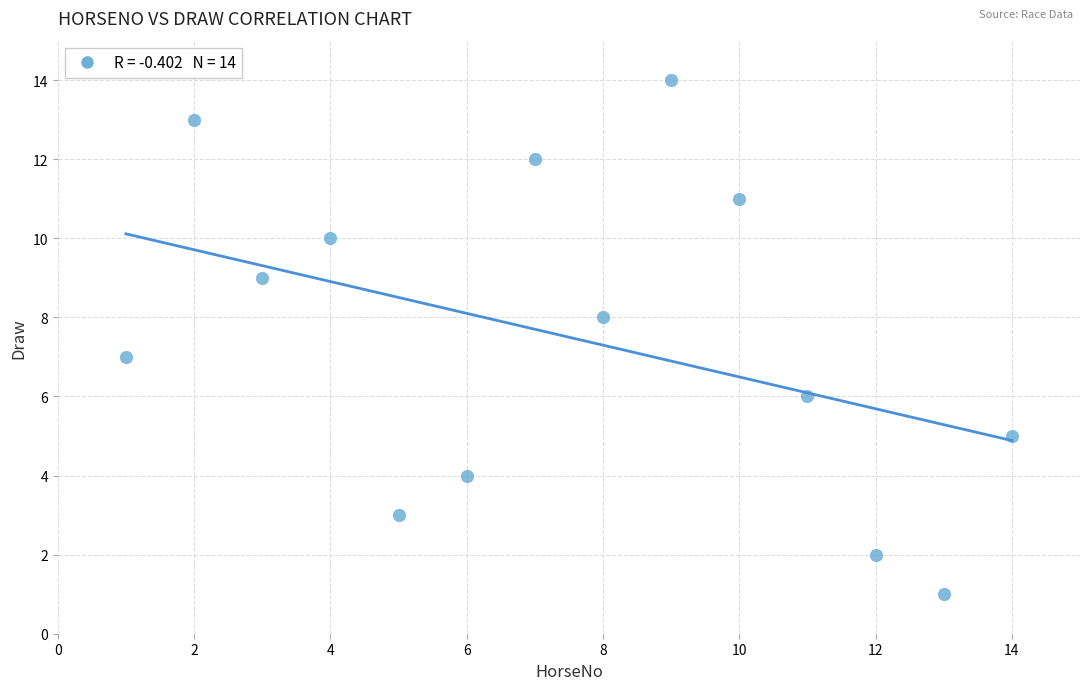

What is the range of Y values (max minus min)?

13